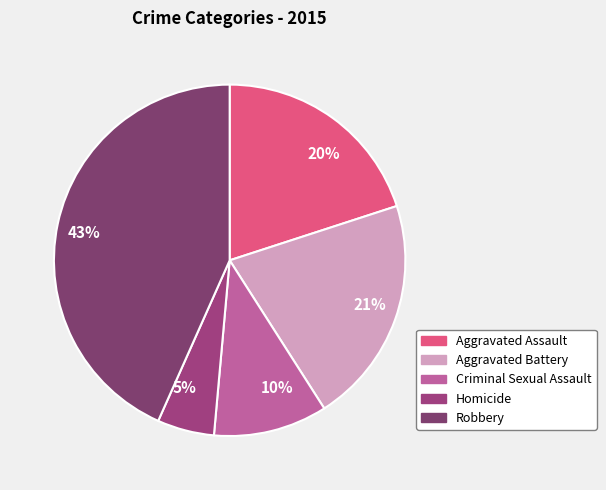

Is it true that 43% is 43% of the pie?

True